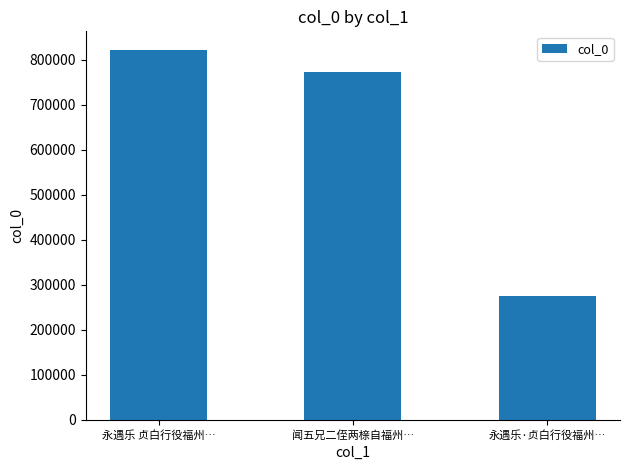

Which category has the lowest value across all series?

永遇乐·贞白行役福州…